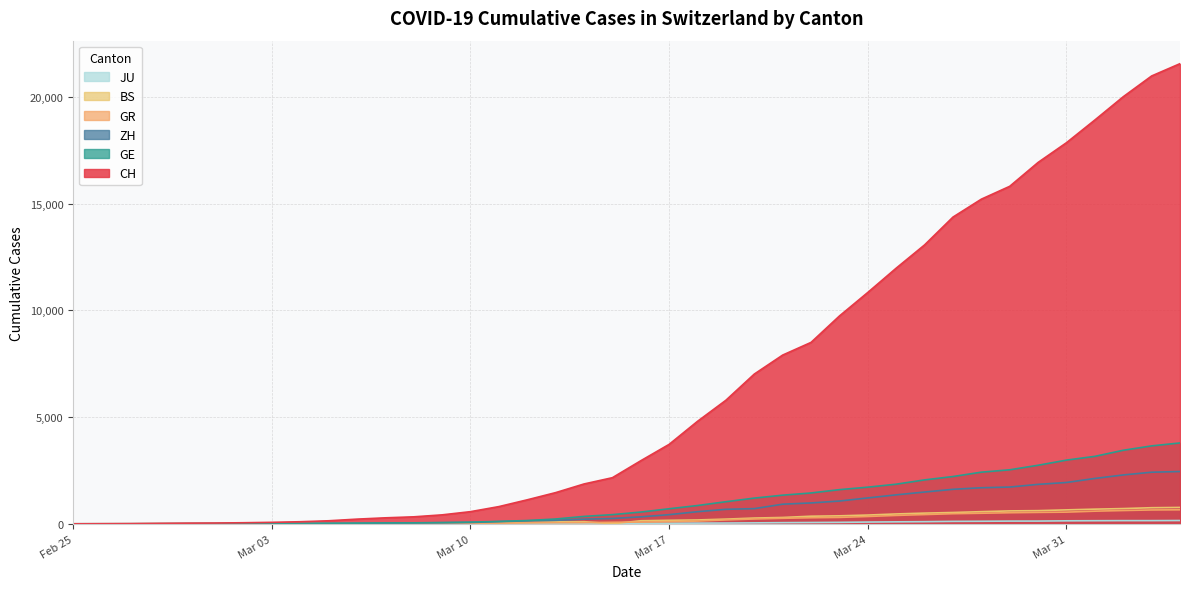

Count the number of categories in the chart.

40